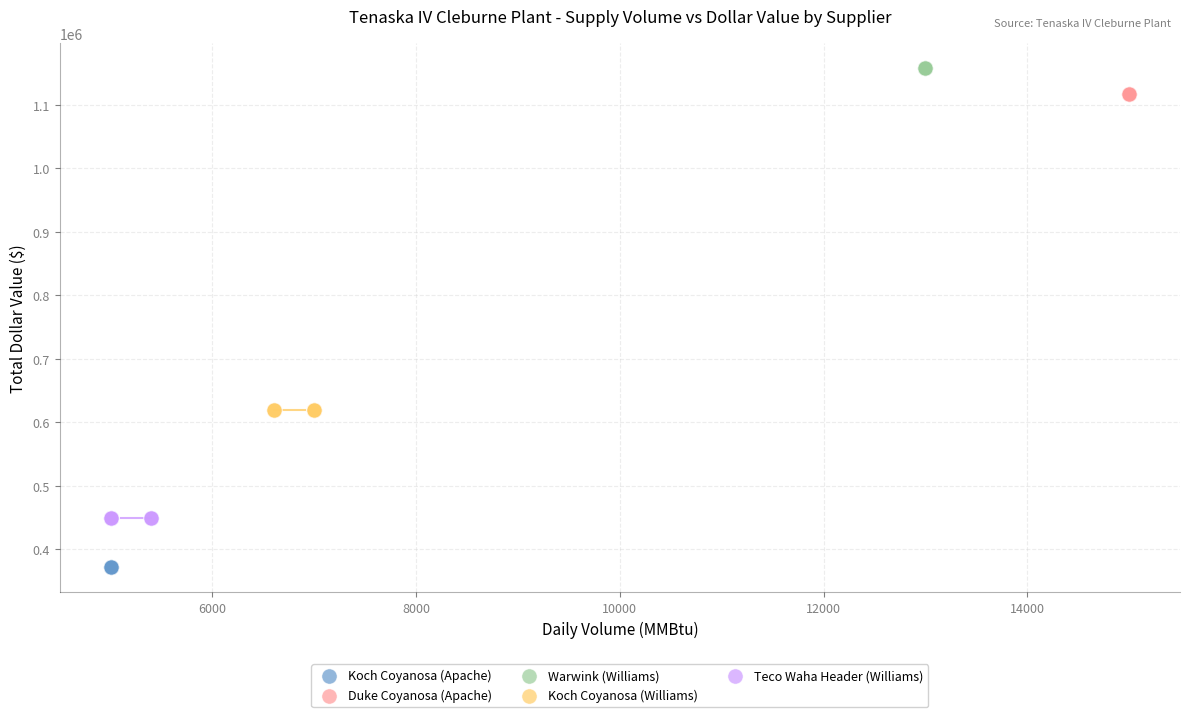

Which series contains the highest Y value?

Warwink (Williams)